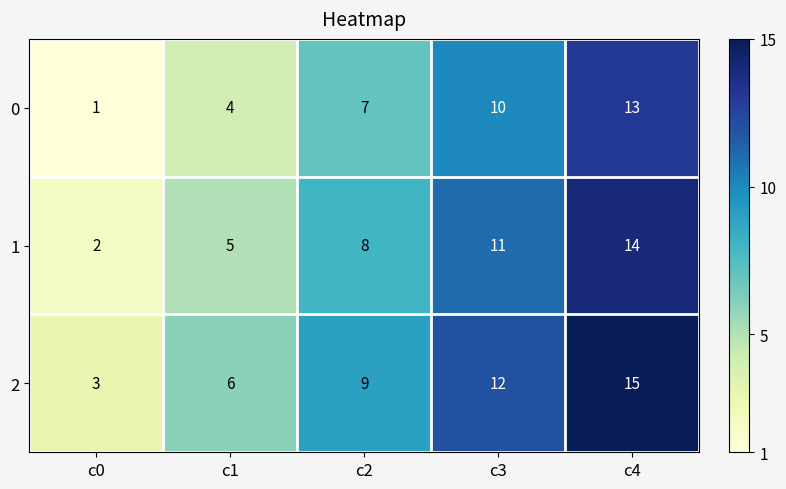

The 1 series shows 5 at c1. True or false?

True